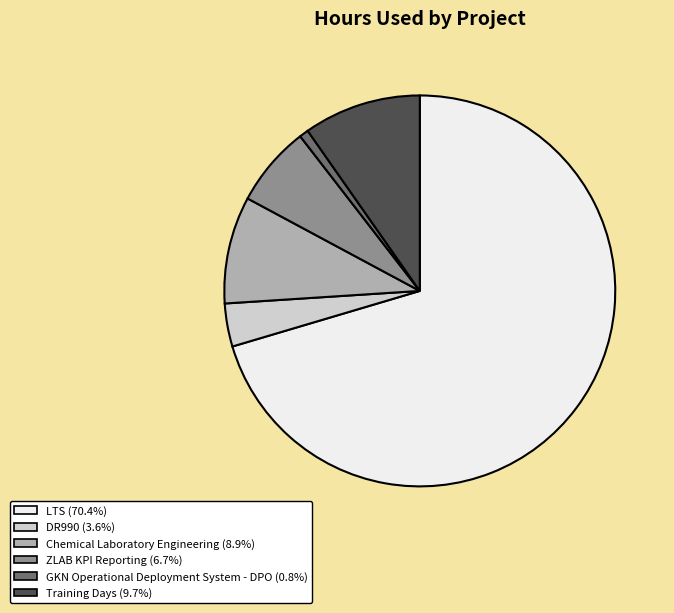

Is the sum of ZLAB KPI Reporting and GKN Operational Deployment System - DPO greater than half?

No